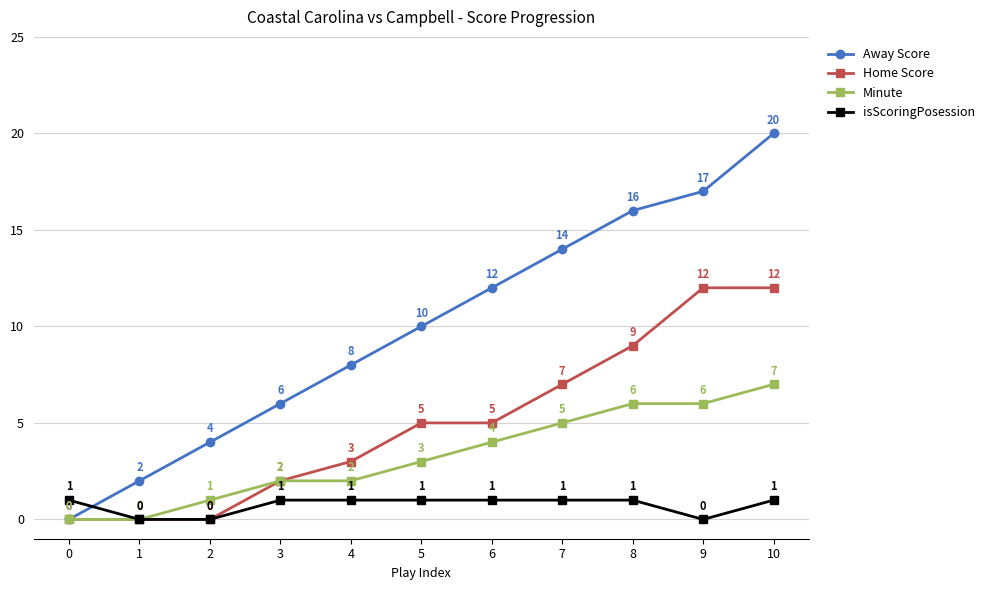

What value does the Minute series have at 5?

3